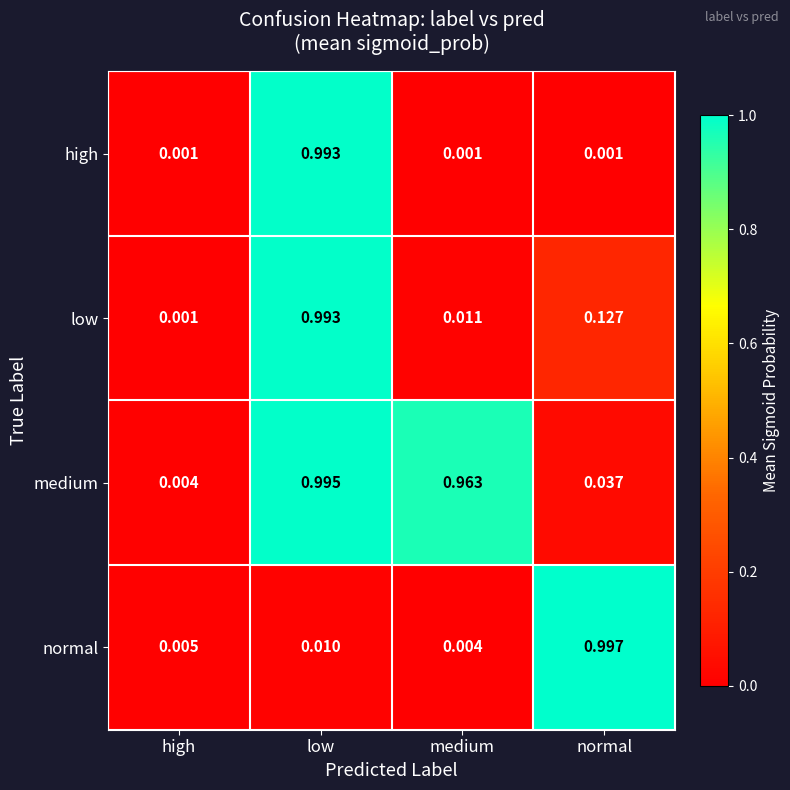

Where is normal nearest to the value 0?

medium